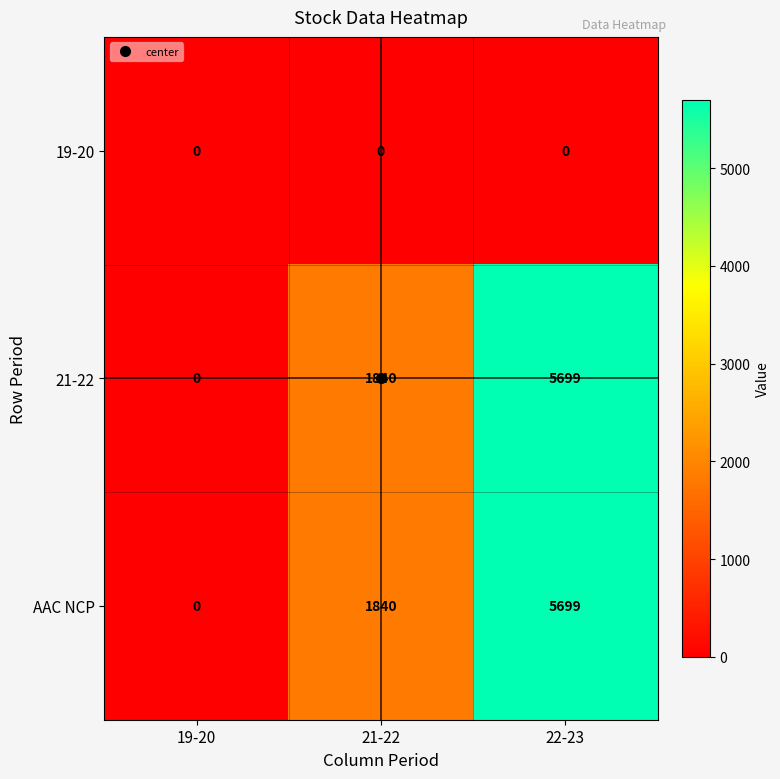

What is the total value across all series at 21-22?

3680